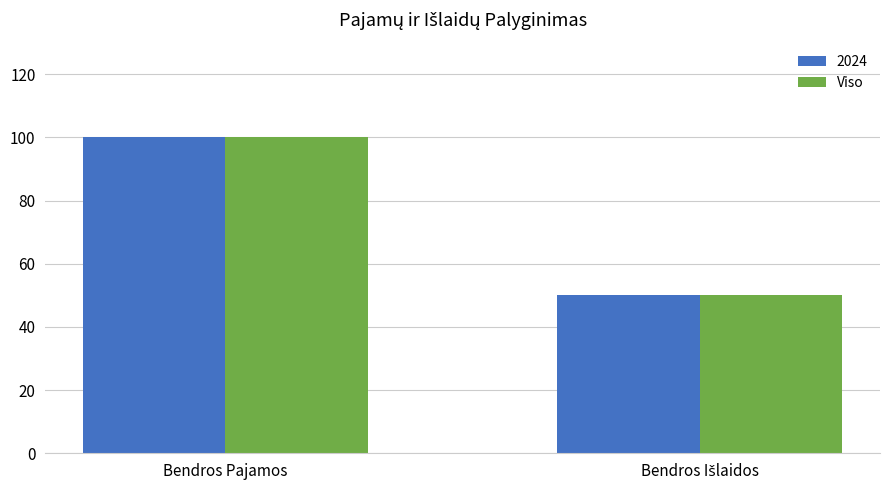

At which category is the sum across all series the highest?

Bendros Pajamos